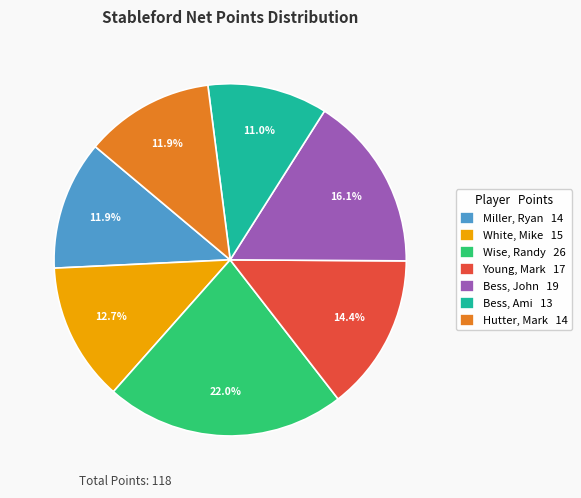

Count the number of slices in the pie.

7